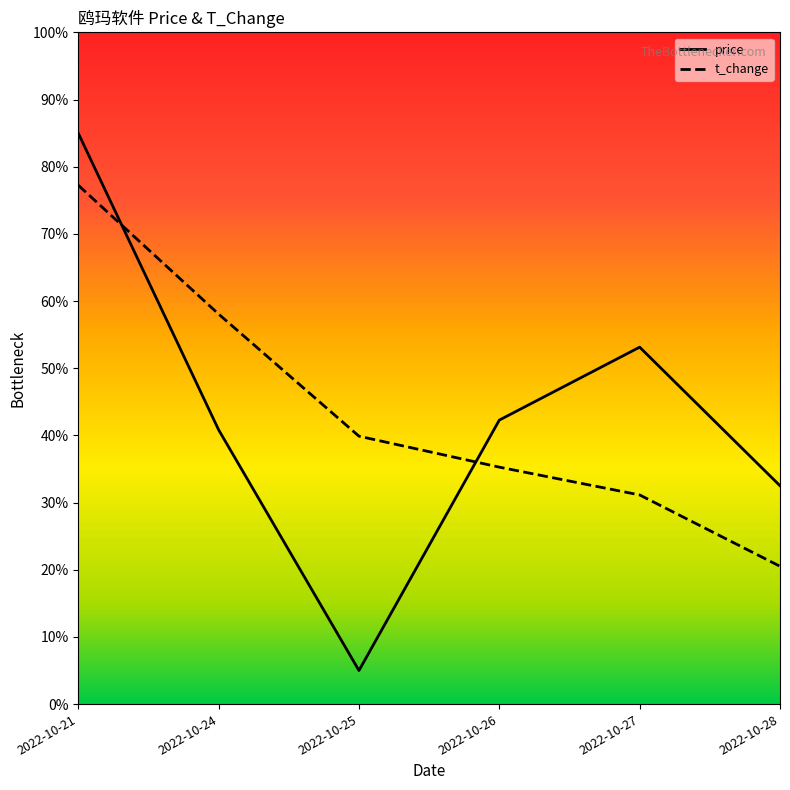

The t_change series shows 30.4 at 2022-10-28. True or false?

False